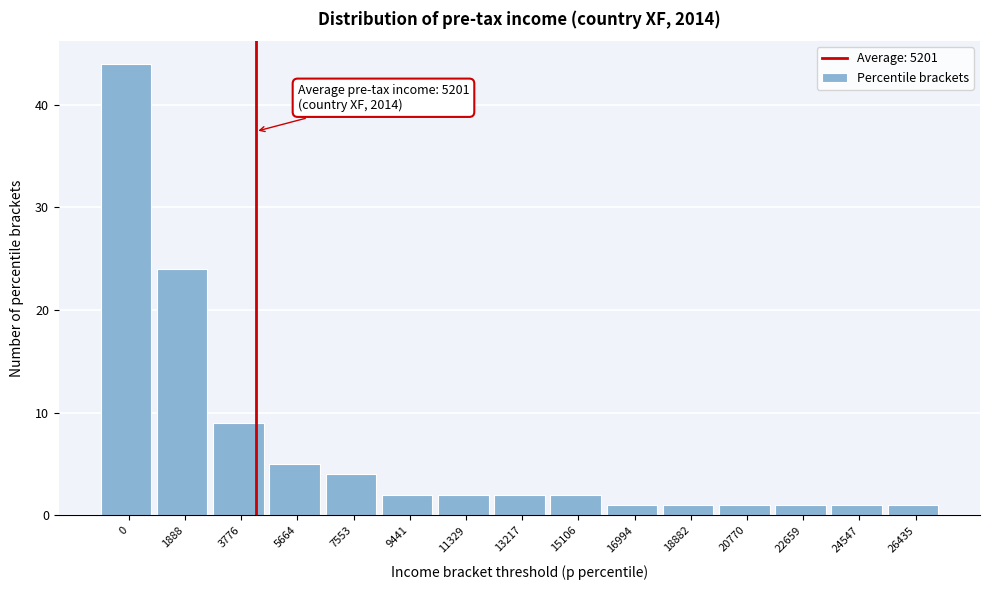

Reading right to left, list all the values displayed in this chart.

26435=1	24547=1	22659=1	20770=1	18882=1	16994=1	15106=2	13217=2	11329=2	9441=2	7553=4	5664=5	3776=9	1888=24	0=44